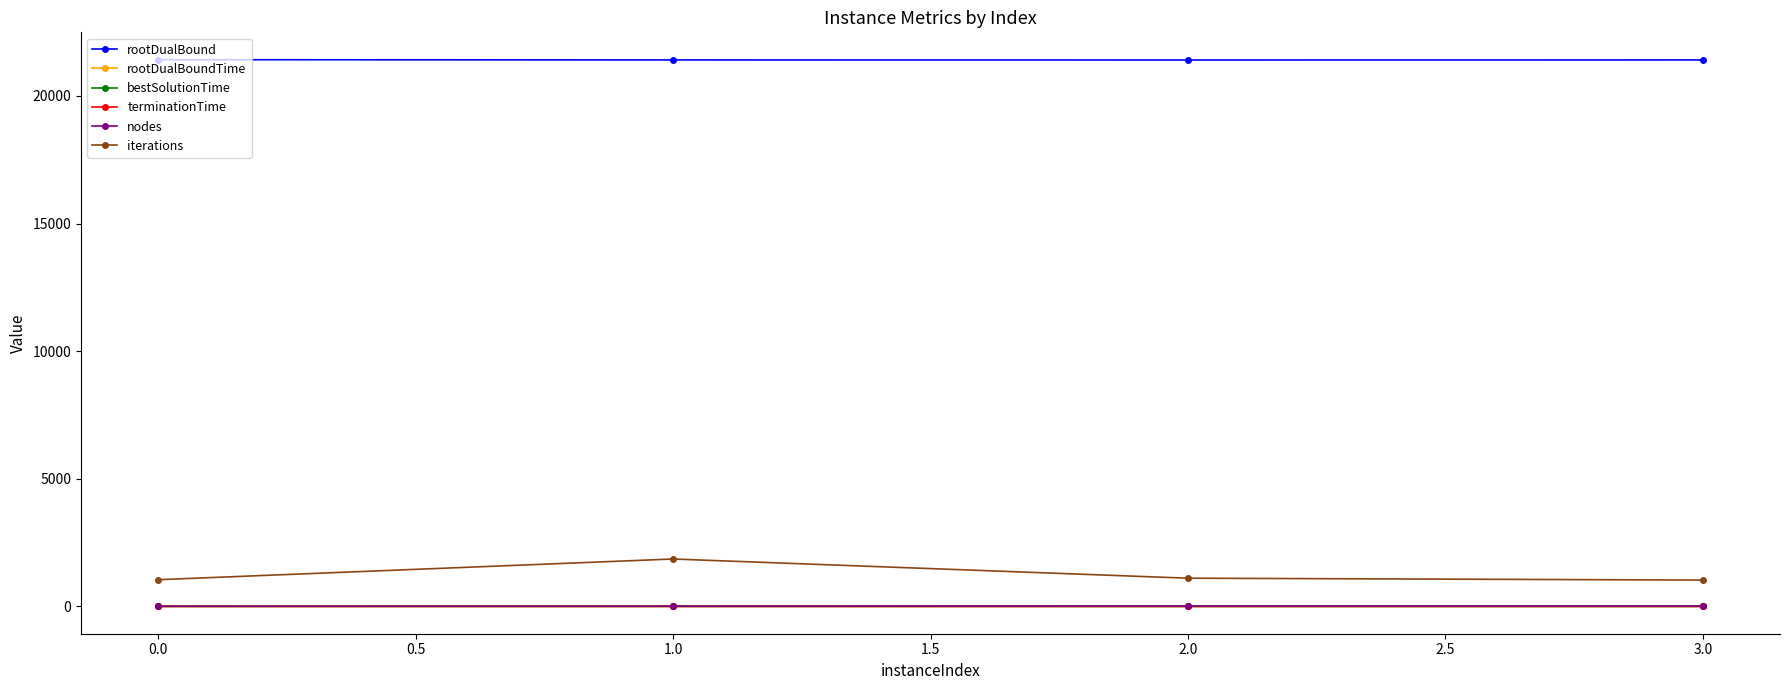

At how many categories does at least one series exceed 20597?

4